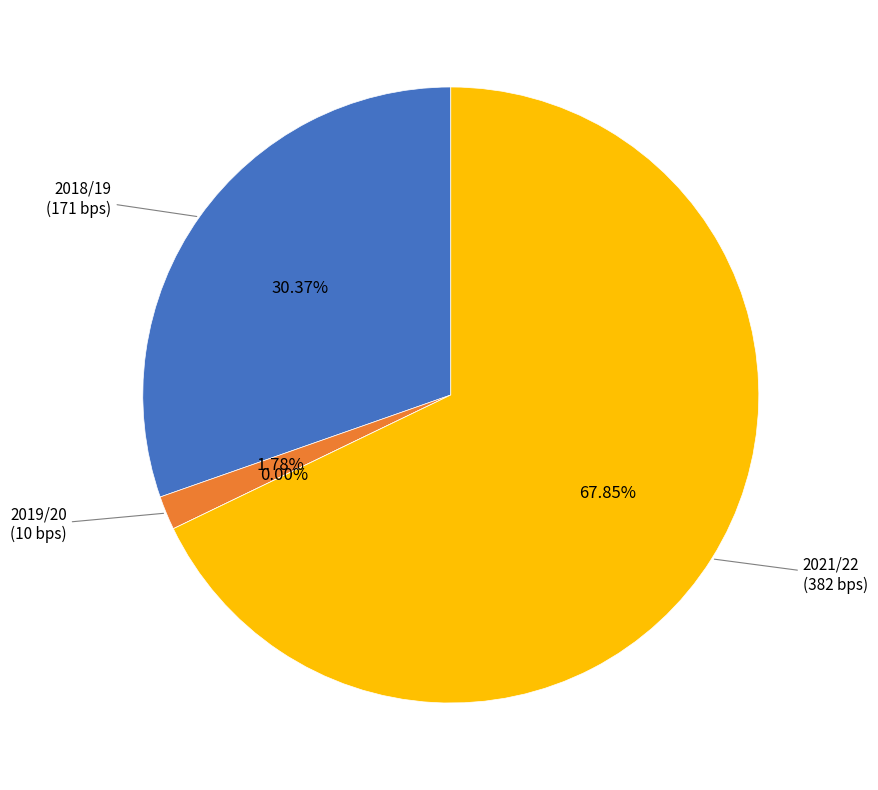

What is the smallest slice in the pie chart?

2020/21 (assists=0)